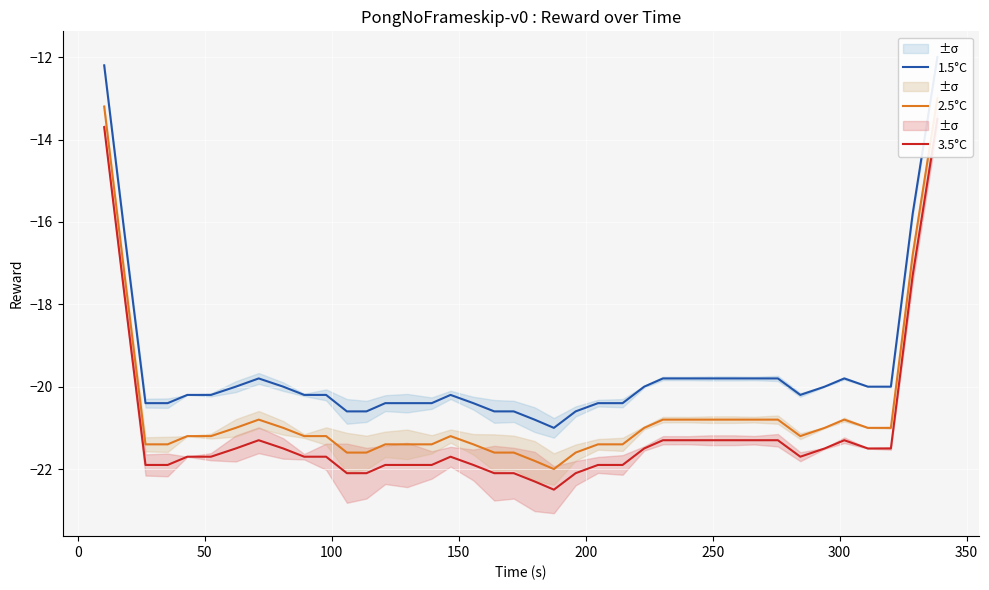

How many values in the 1.5°C series are below -20?

21